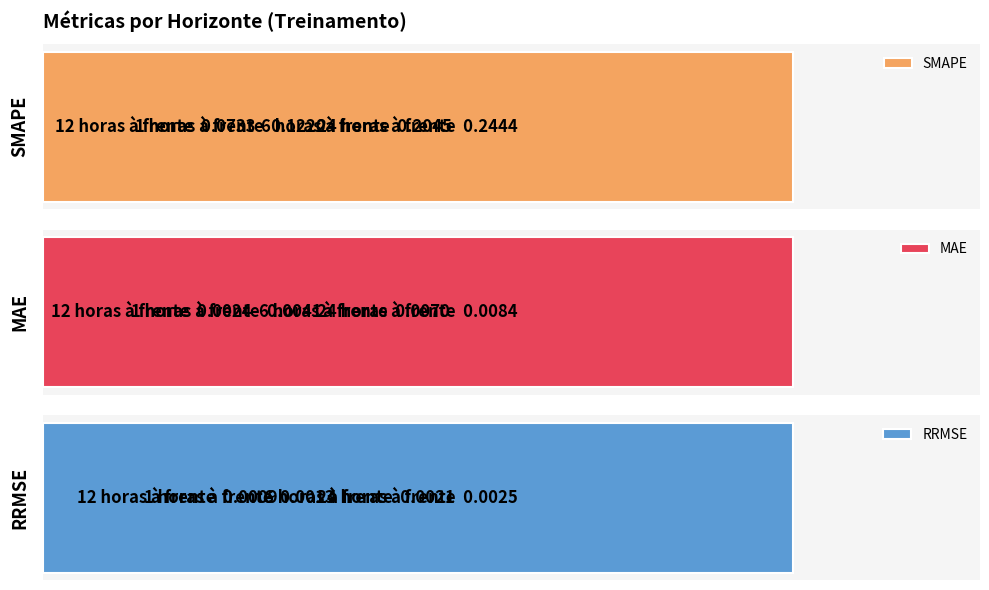

Is the value of SMAPE at 3 greater than the value of RRMSE at 1?

Yes